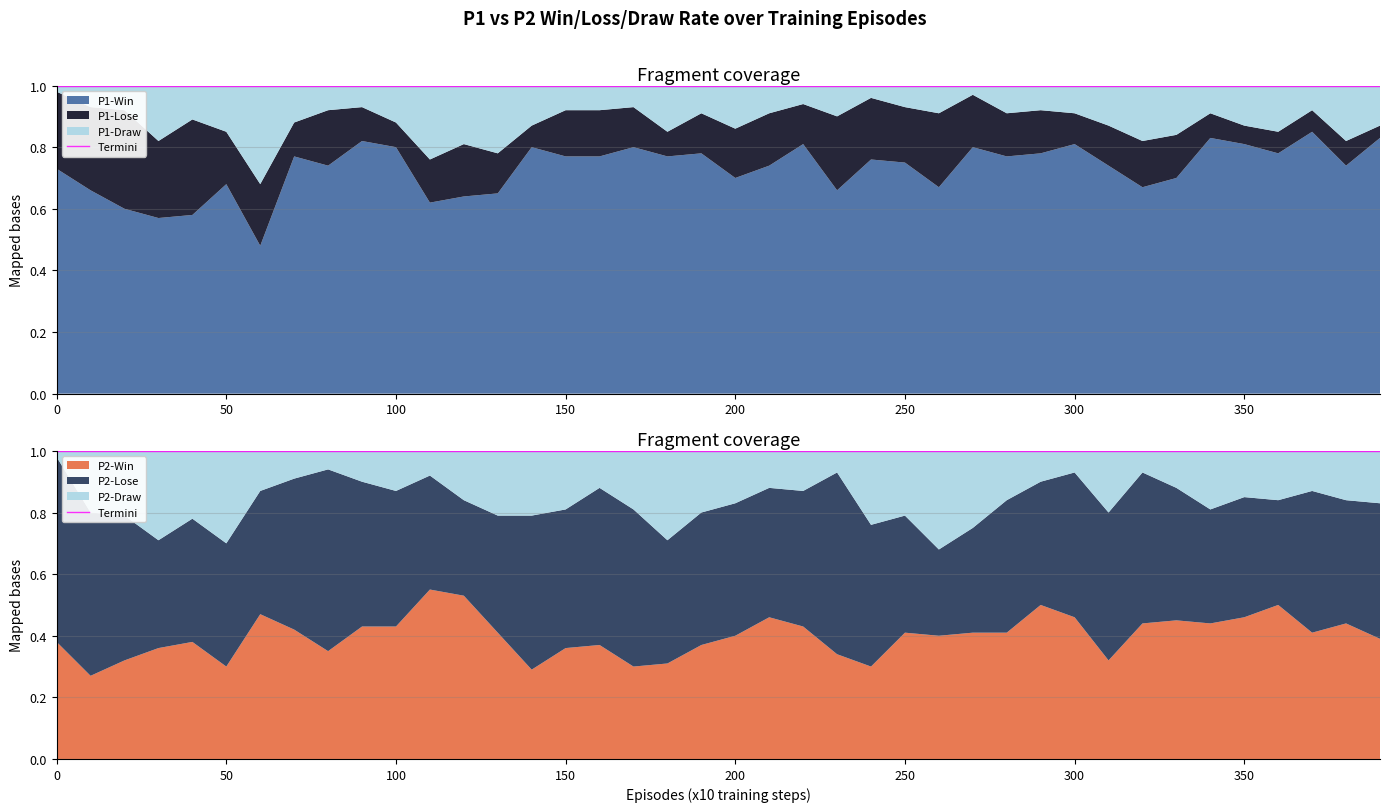

Reading right to left, extract all data points from this chart.

P2-Win: 390=0.4	380=0.4	370=0.4	360=0.5	350=0.5	340=0.4	330=0.5	320=0.4	310=0.3	300=0.5	290=0.5	280=0.4	270=0.4	260=0.4	250=0.4	240=0.3	230=0.3	220=0.4	210=0.5	200=0.4	190=0.4	180=0.3	170=0.3	160=0.4	150=0.4	140=0.3	130=0.4	120=0.5	110=0.6	100=0.4	90=0.4	80=0.3	70=0.4	60=0.5	50=0.3	40=0.4	30=0.4	20=0.3	10=0.3	0=0.4
P2-Lose: 390=0.4	380=0.4	370=0.5	360=0.3	350=0.4	340=0.4	330=0.4	320=0.5	310=0.5	300=0.5	290=0.4	280=0.4	270=0.3	260=0.3	250=0.4	240=0.5	230=0.6	220=0.4	210=0.4	200=0.4	190=0.4	180=0.4	170=0.5	160=0.5	150=0.5	140=0.5	130=0.4	120=0.3	110=0.4	100=0.4	90=0.5	80=0.6	70=0.5	60=0.4	50=0.4	40=0.4	30=0.3	20=0.5	10=0.5	0=0.6
P1-Win: 390=0.8	380=0.7	370=0.8	360=0.8	350=0.8	340=0.8	330=0.7	320=0.7	310=0.7	300=0.8	290=0.8	280=0.8	270=0.8	260=0.7	250=0.8	240=0.8	230=0.7	220=0.8	210=0.7	200=0.7	190=0.8	180=0.8	170=0.8	160=0.8	150=0.8	140=0.8	130=0.7	120=0.6	110=0.6	100=0.8	90=0.8	80=0.7	70=0.8	60=0.5	50=0.7	40=0.6	30=0.6	20=0.6	10=0.7	0=0.7
P2-Draw: 390=0.2	380=0.2	370=0.1	360=0.2	350=0.1	340=0.2	330=0.1	320=0.1	310=0.2	300=0.1	290=0.1	280=0.2	270=0.2	260=0.3	250=0.2	240=0.2	230=0.1	220=0.1	210=0.1	200=0.2	190=0.2	180=0.3	170=0.2	160=0.1	150=0.2	140=0.2	130=0.2	120=0.2	110=0.1	100=0.1	90=0.1	80=0.1	70=0.1	60=0.1	50=0.3	40=0.2	30=0.3	20=0.2	10=0.2	0=0.0
P1-Lose: 390=0.0	380=0.1	370=0.1	360=0.1	350=0.1	340=0.1	330=0.1	320=0.1	310=0.1	300=0.1	290=0.1	280=0.1	270=0.2	260=0.2	250=0.2	240=0.2	230=0.2	220=0.1	210=0.2	200=0.2	190=0.1	180=0.1	170=0.1	160=0.1	150=0.1	140=0.1	130=0.1	120=0.2	110=0.1	100=0.1	90=0.1	80=0.2	70=0.1	60=0.2	50=0.2	40=0.3	30=0.2	20=0.3	10=0.3	0=0.2
P1-Draw: 390=0.1	380=0.2	370=0.1	360=0.1	350=0.1	340=0.1	330=0.2	320=0.2	310=0.1	300=0.1	290=0.1	280=0.1	270=0.0	260=0.1	250=0.1	240=0.0	230=0.1	220=0.1	210=0.1	200=0.1	190=0.1	180=0.1	170=0.1	160=0.1	150=0.1	140=0.1	130=0.2	120=0.2	110=0.2	100=0.1	90=0.1	80=0.1	70=0.1	60=0.3	50=0.1	40=0.1	30=0.2	20=0.1	10=0.1	0=0.0